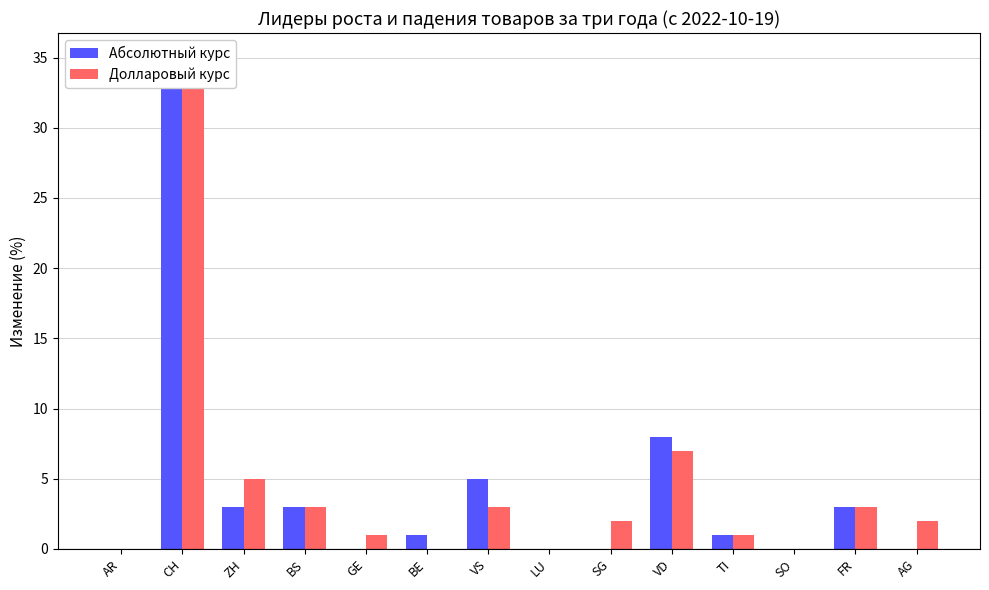

Are the bars grouped side by side (vs. stacked)?

Yes